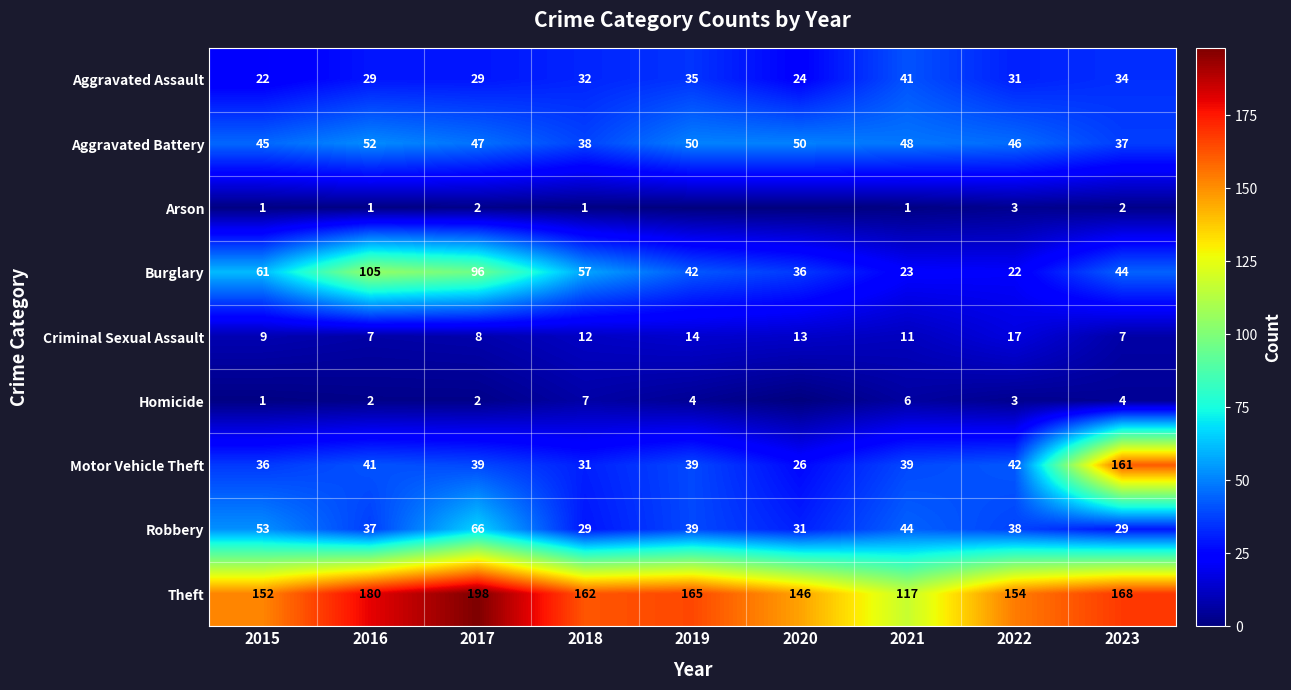

True or false: Aggravated Assault has a value of 16 at 2016.

False